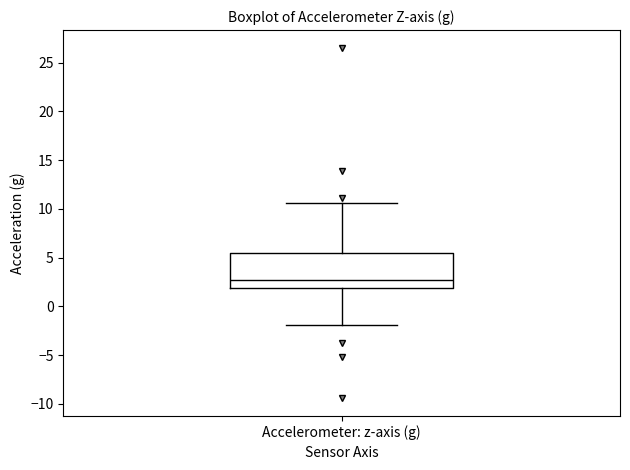

Where is the upper edge of the box for Accelerometer: z-axis (g) on the y-axis? The values are not printed on the chart, so give them approximately, as read against the axis.

5.5